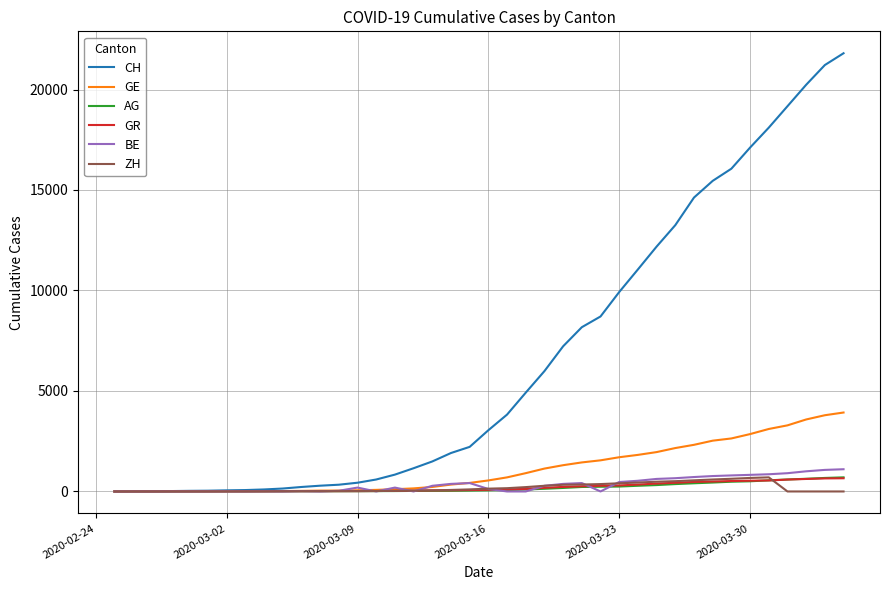

Which series has the widest spread of values?

CH